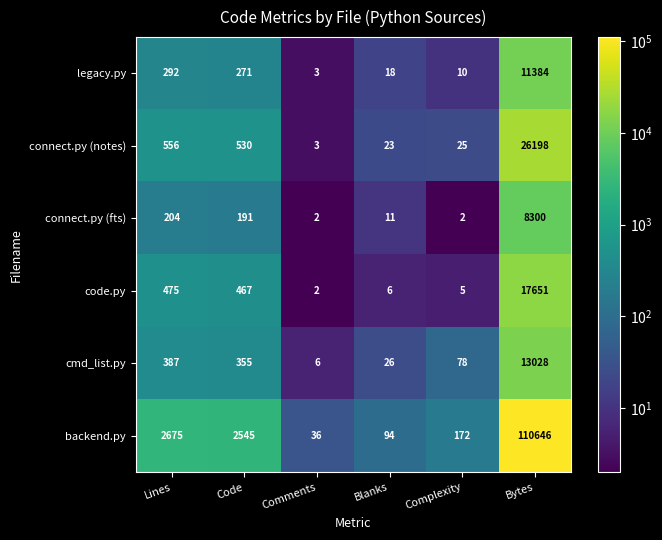

What value does the cmd_list.py series have at Blanks?

26